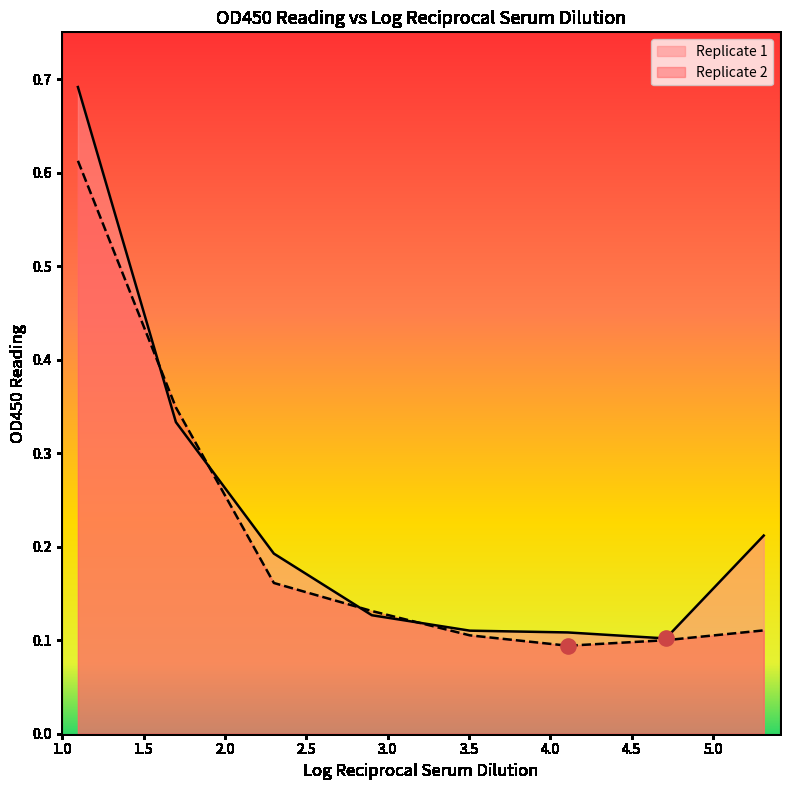

Which series reaches the minimum Y coordinate?

Replicate 2